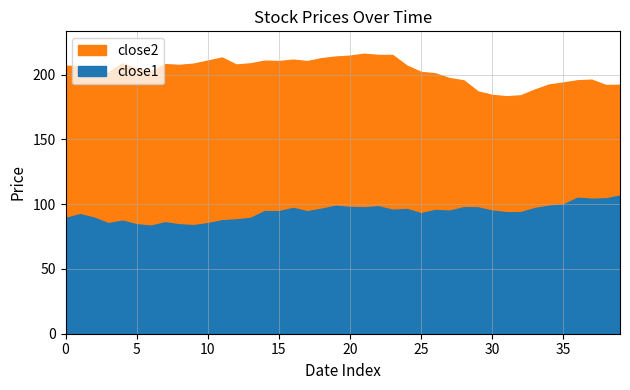

What is the label of the 19th point from the right?

21